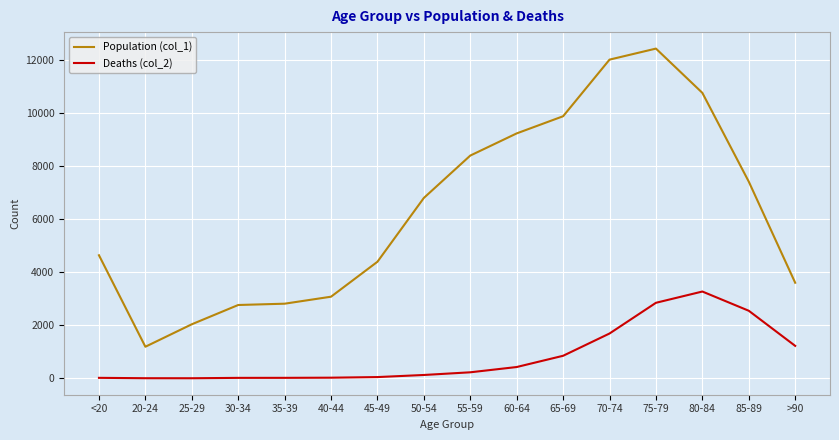

The Population (col_1) series shows 1191 at 20-24. True or false?

True